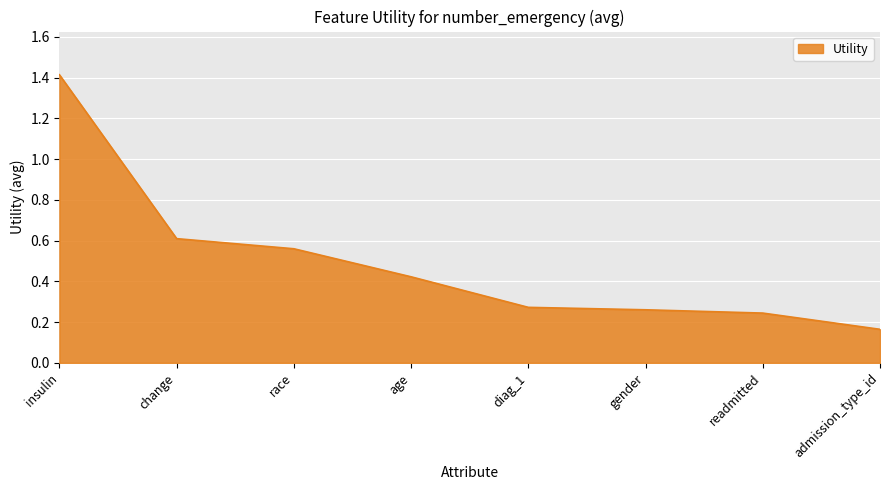

What is the change in value from race to gender?

-0.3